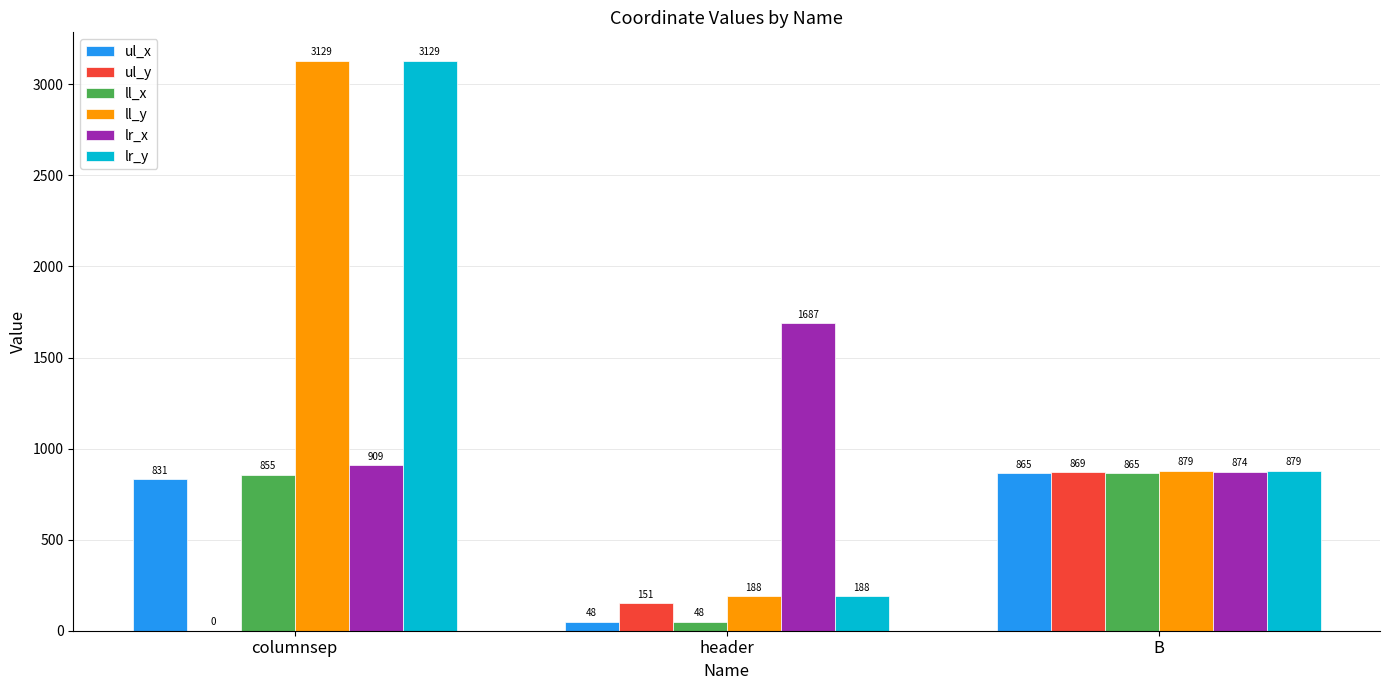

Is it true that lr_y equals 63 at header?

False